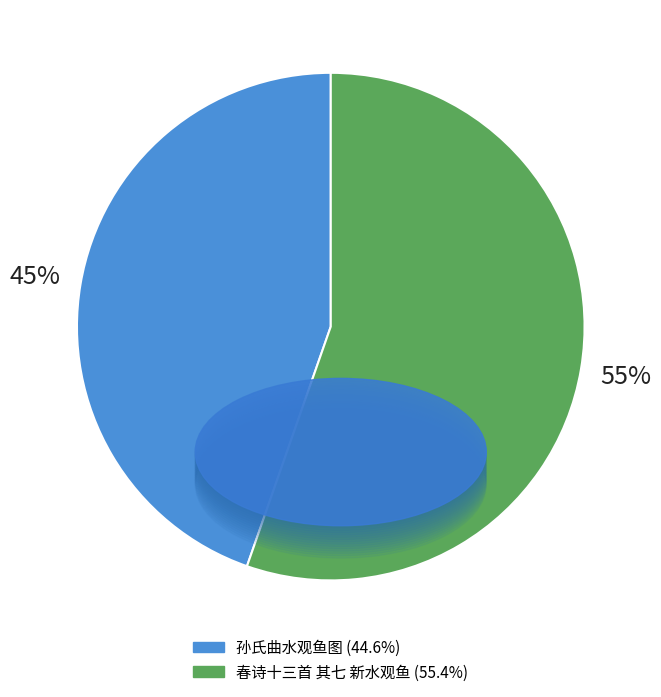

Which category accounts for the majority?

春诗十三首 其七 新水观鱼